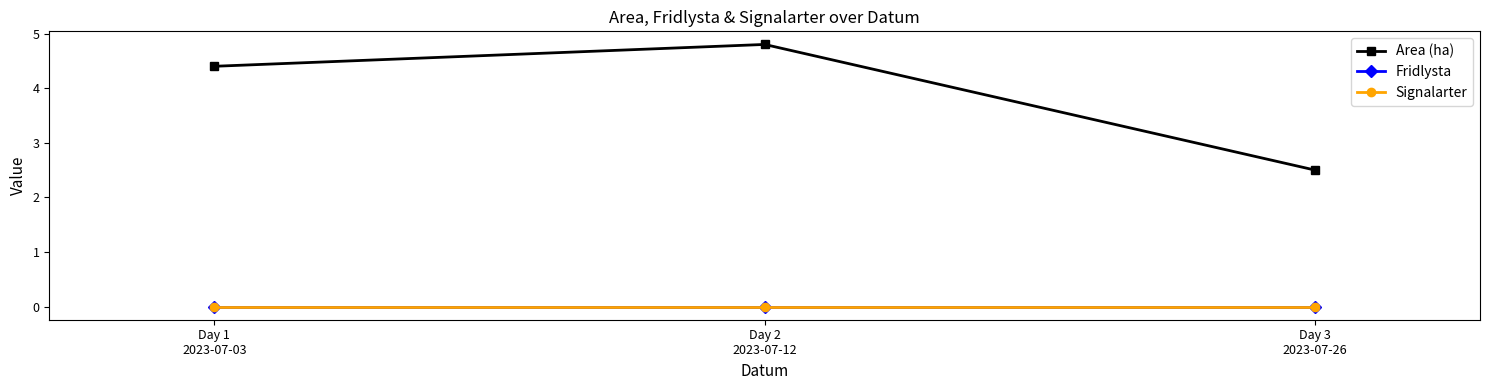

Reading left to right, transcribe all the data shown in this chart.

Area (ha): Day 1
2023-07-03=4.4	Day 2
2023-07-12=4.8	Day 3
2023-07-26=2.5
Fridlysta: Day 1
2023-07-03=0.0	Day 2
2023-07-12=0.0	Day 3
2023-07-26=0.0
Signalarter: Day 1
2023-07-03=0.0	Day 2
2023-07-12=0.0	Day 3
2023-07-26=0.0